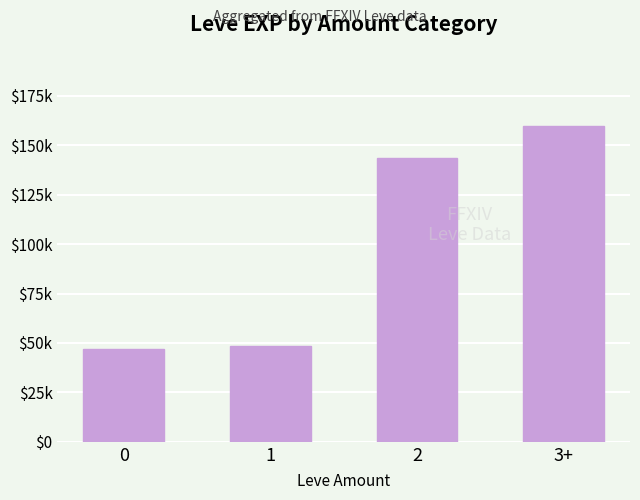

What is the label of the 3rd bar from the left?

2